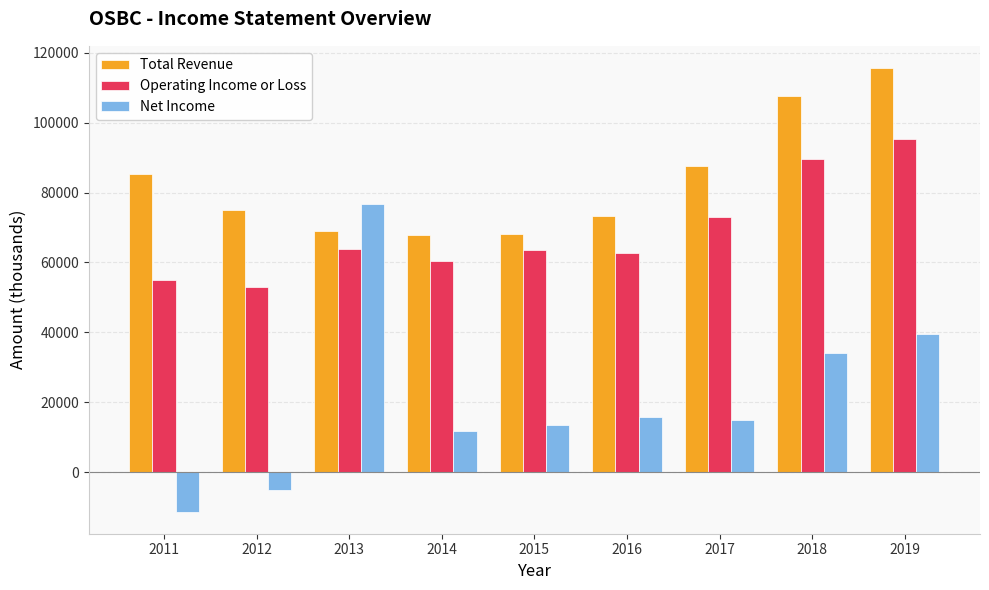

At which category is the sum across all series the highest?

2019